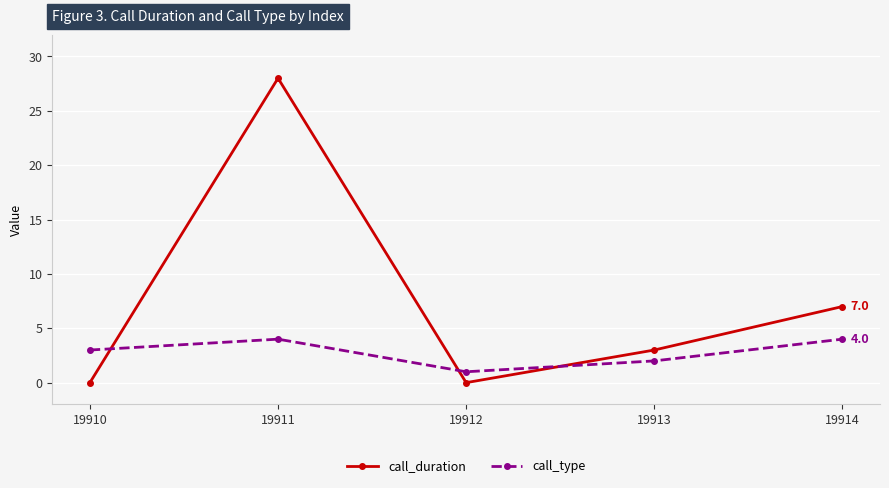

At which category is the sum across all series the highest?

19911